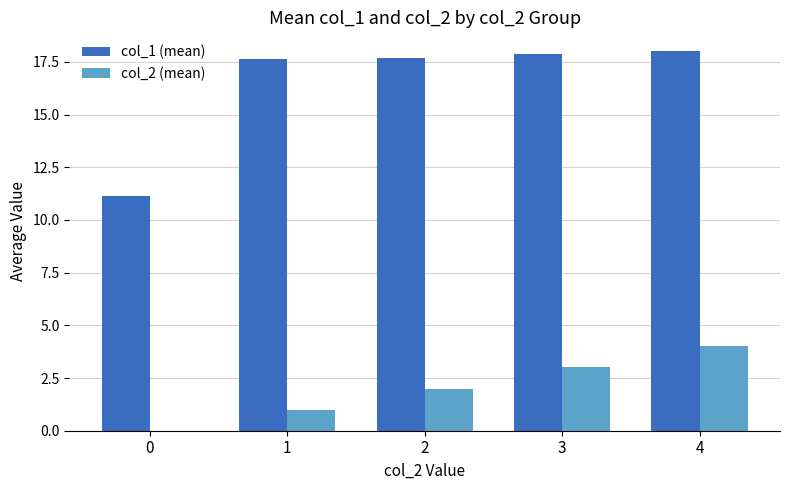

What is the maximum value shown in the chart?

18.0